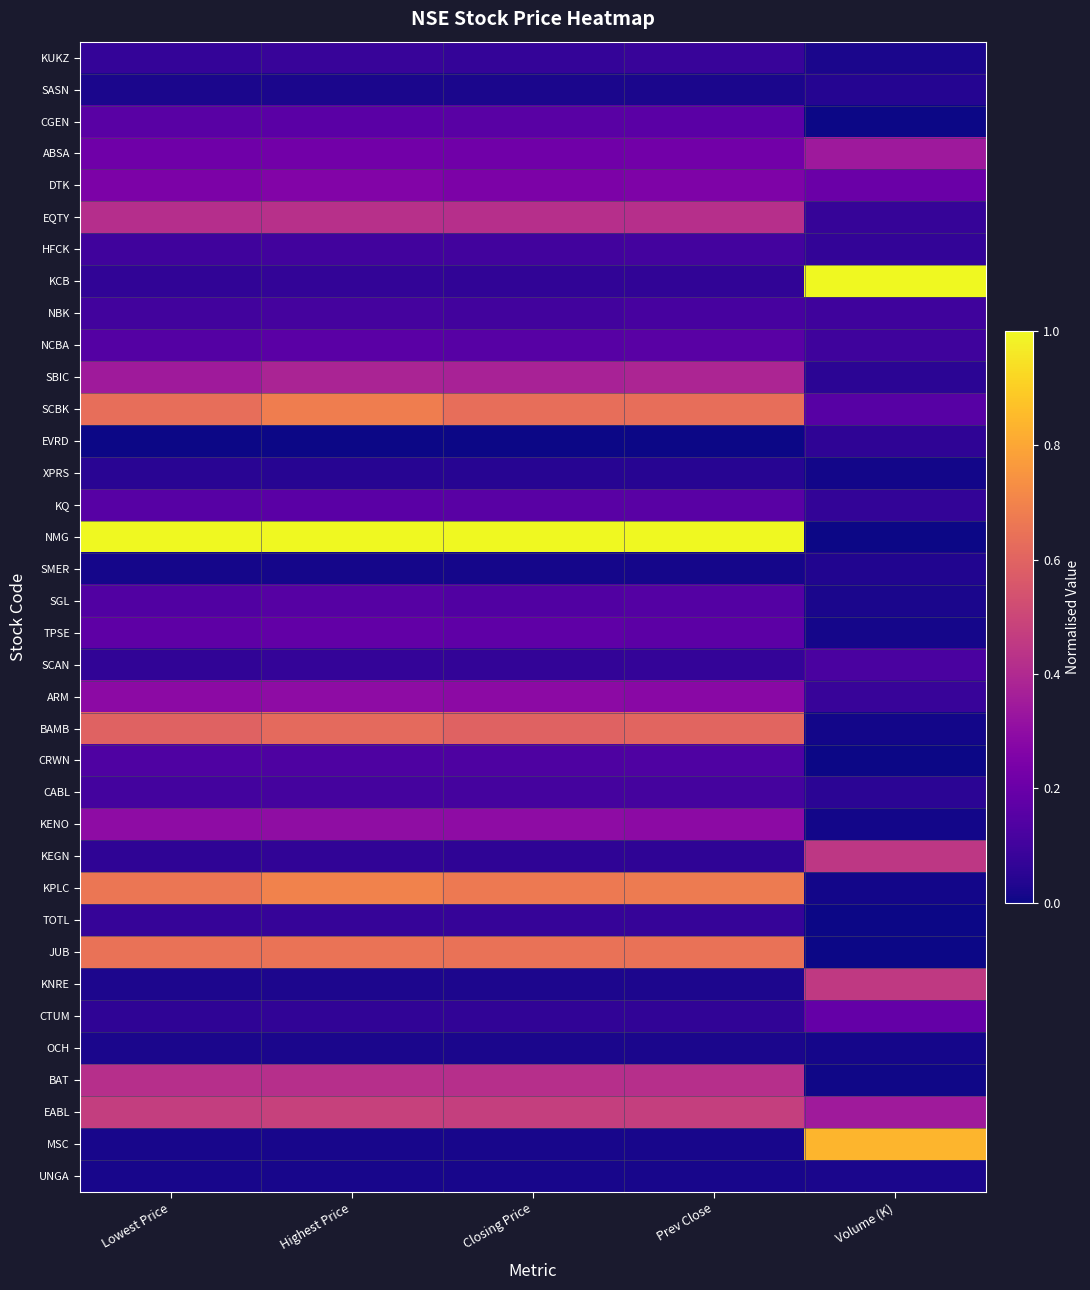

Count the number of categories in the chart.

5